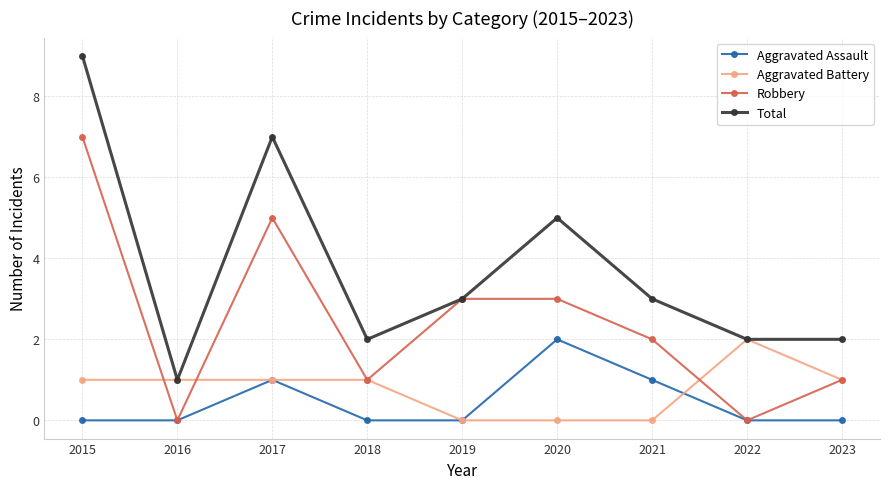

How many data points in Robbery are less than 2?

4